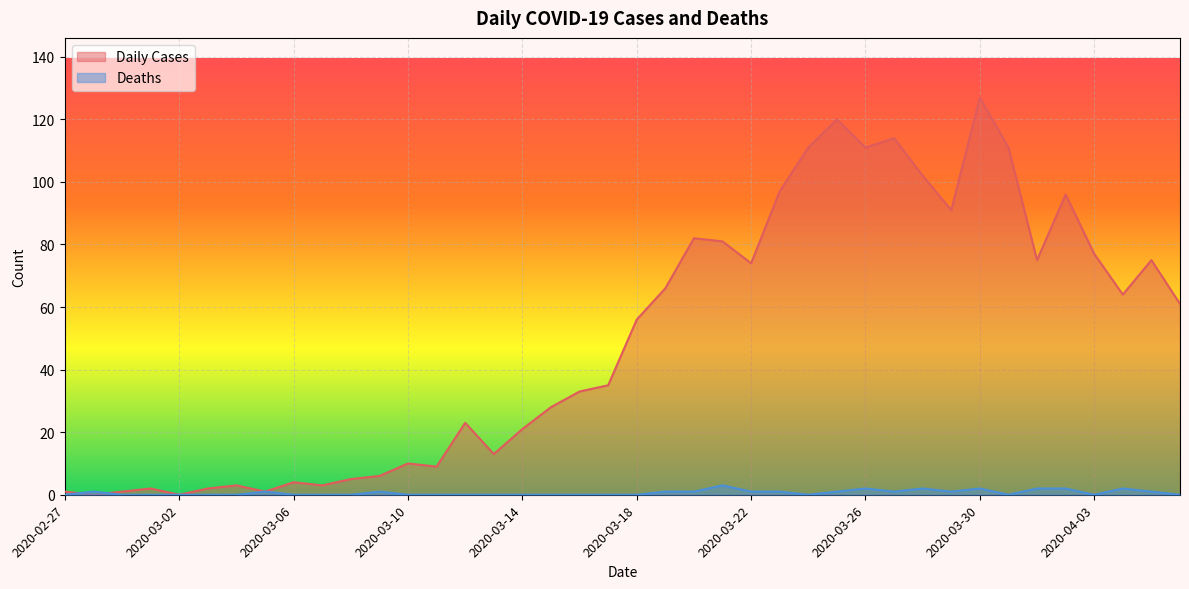

How many distinct data groups are displayed?

2